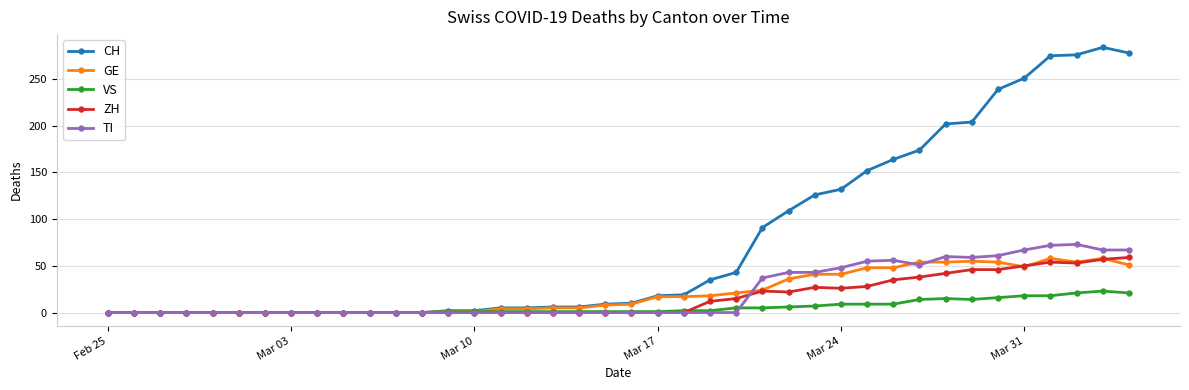

Which series has the largest range (max minus min)?

CH